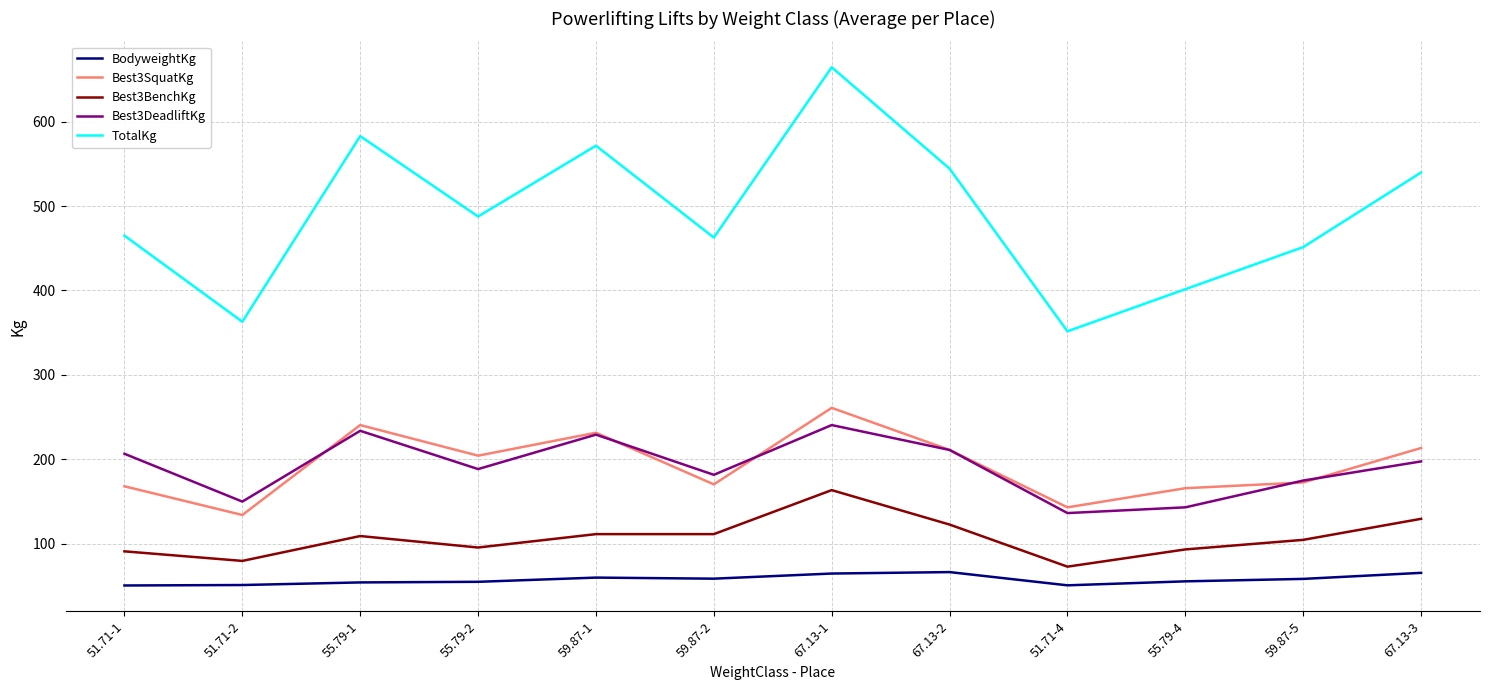

True or false: TotalKg and BodyweightKg intersect in this chart.

False